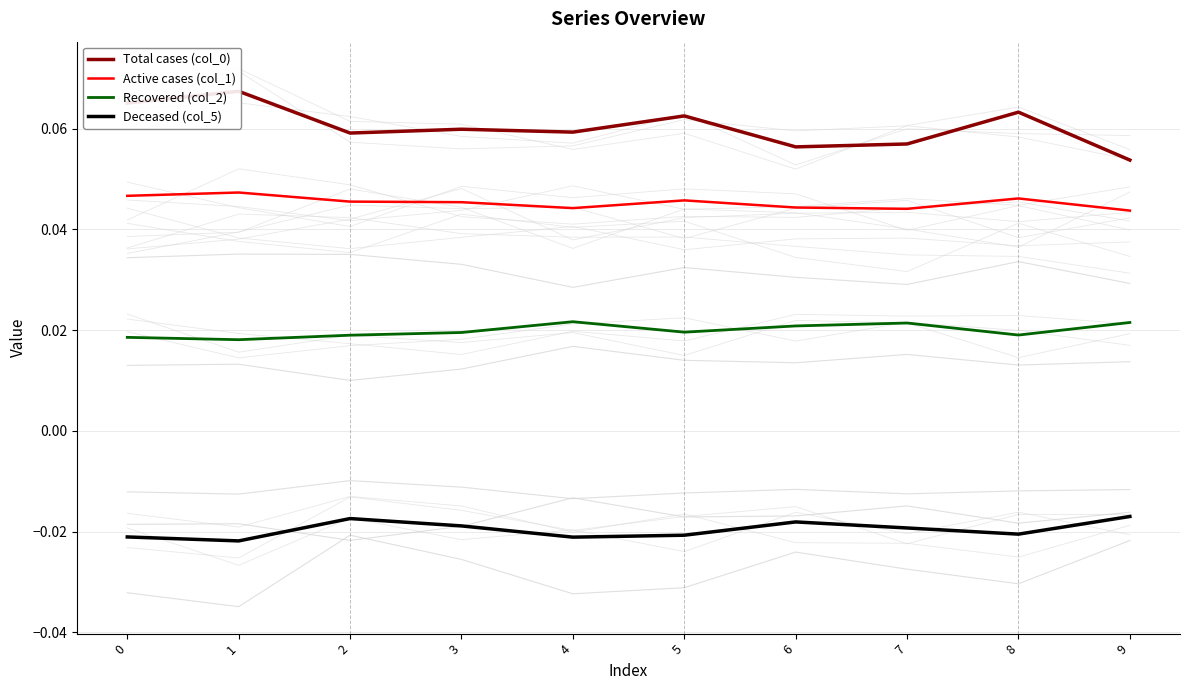

What is the difference between the highest and lowest values at 7?

0.1